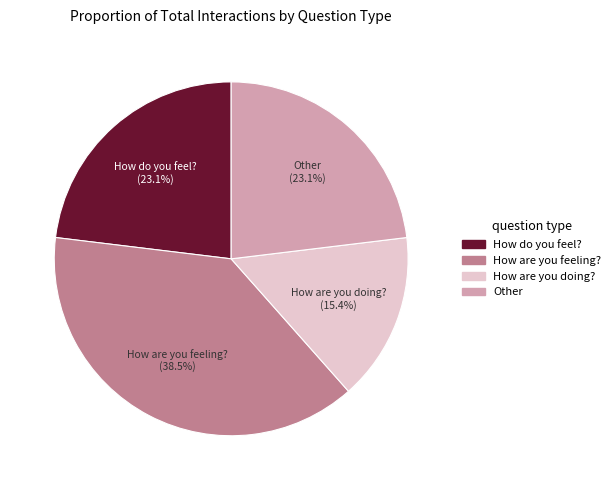

How many slices are in this pie chart?

4